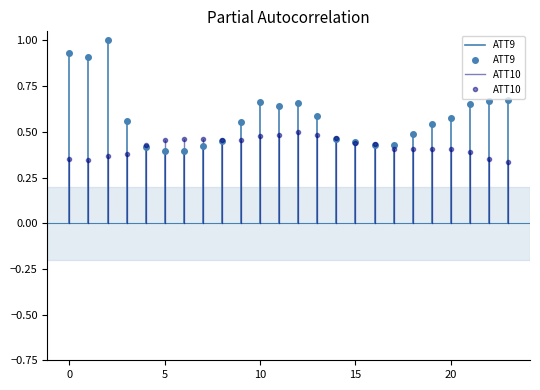

How many lines are shown in the chart?

2